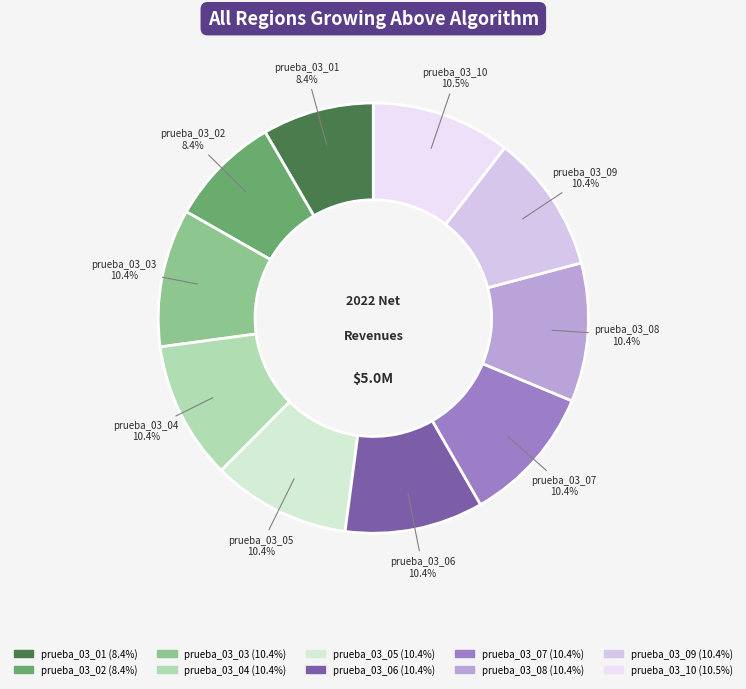

To the nearest percent, what is the difference between the largest and smallest slice percentages?

2%